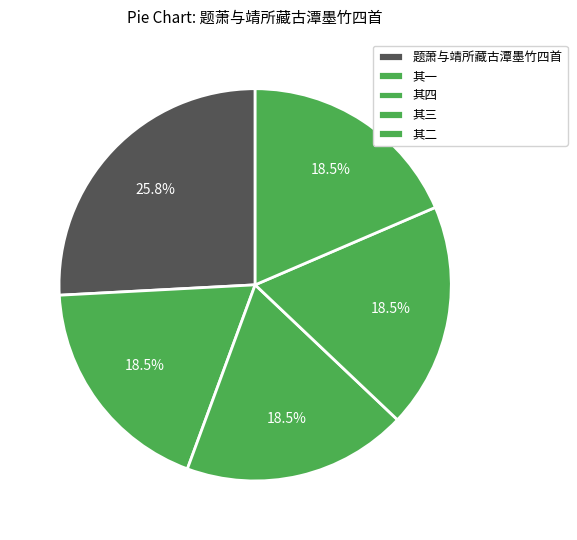

Which category has the biggest portion of the pie?

题萧与靖所藏古潭墨竹四首